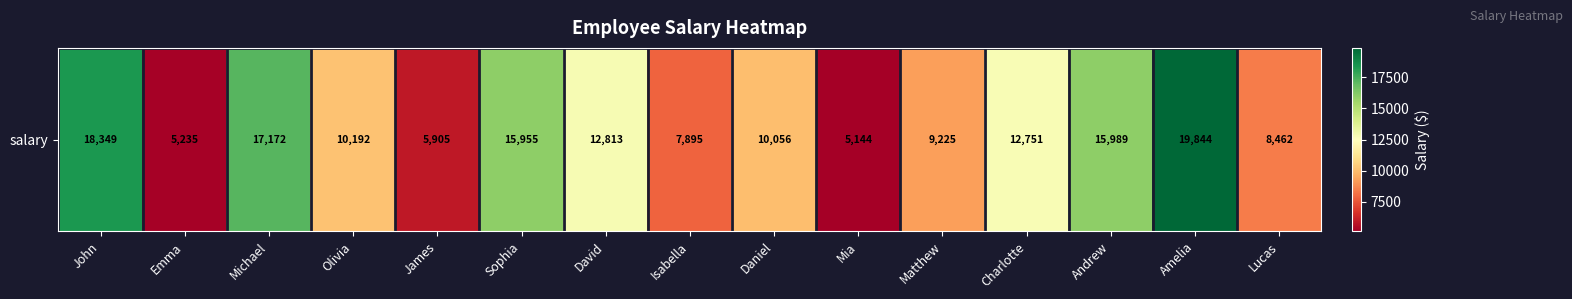

True or false: the data shows 5078 at Lucas.

False